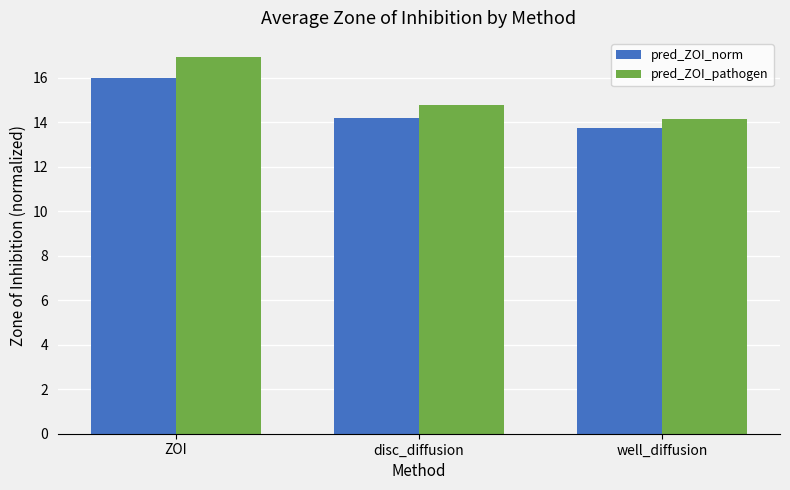

How many data points in pred_ZOI_norm are above 14?

2